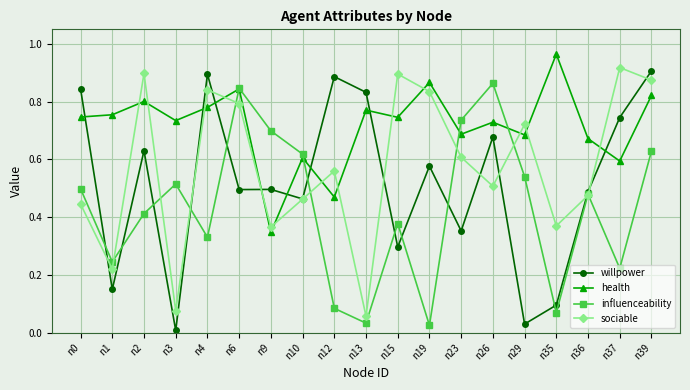

At which label does health reach its minimum?

n9